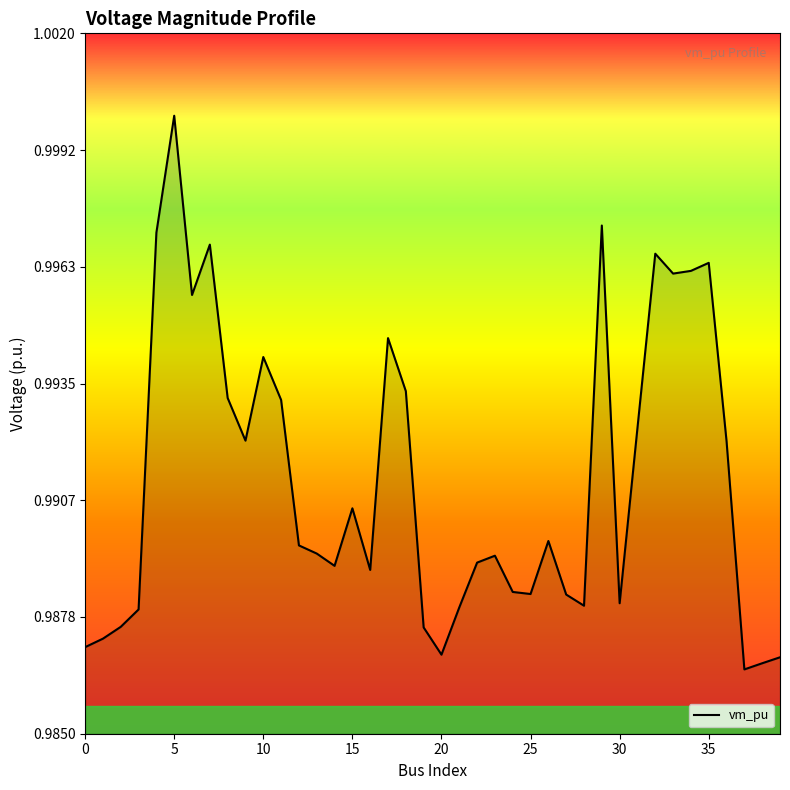

How many interior local peaks (higher than both neighbors) does the data have?

10